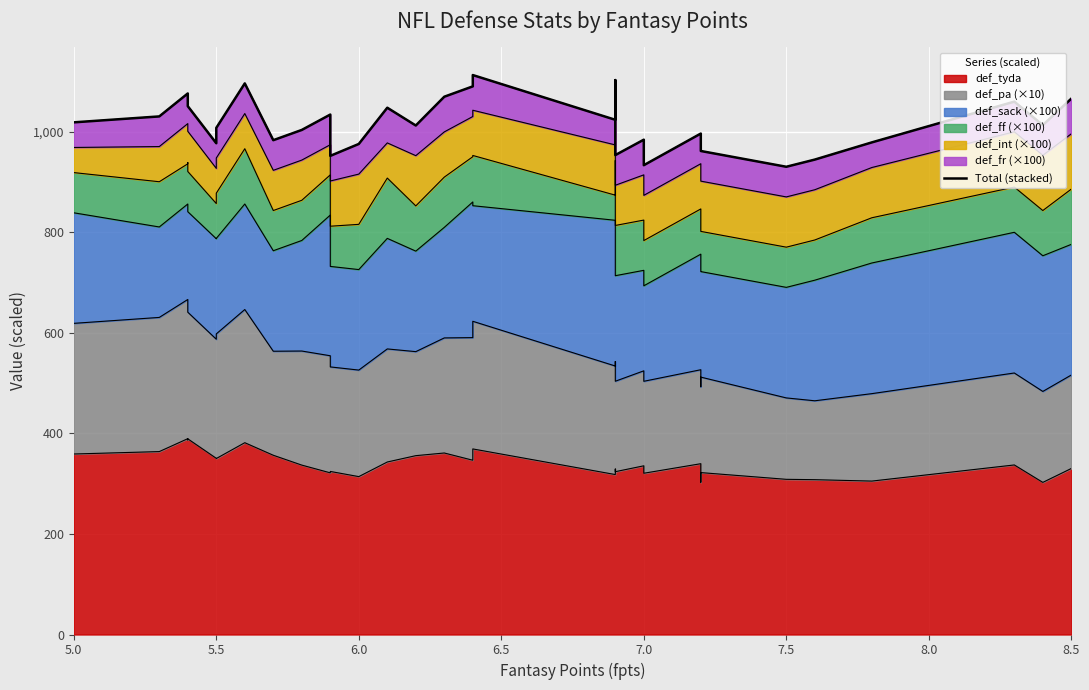

What is the ratio of the value at 8.5 to the value at 7.5?

1.1